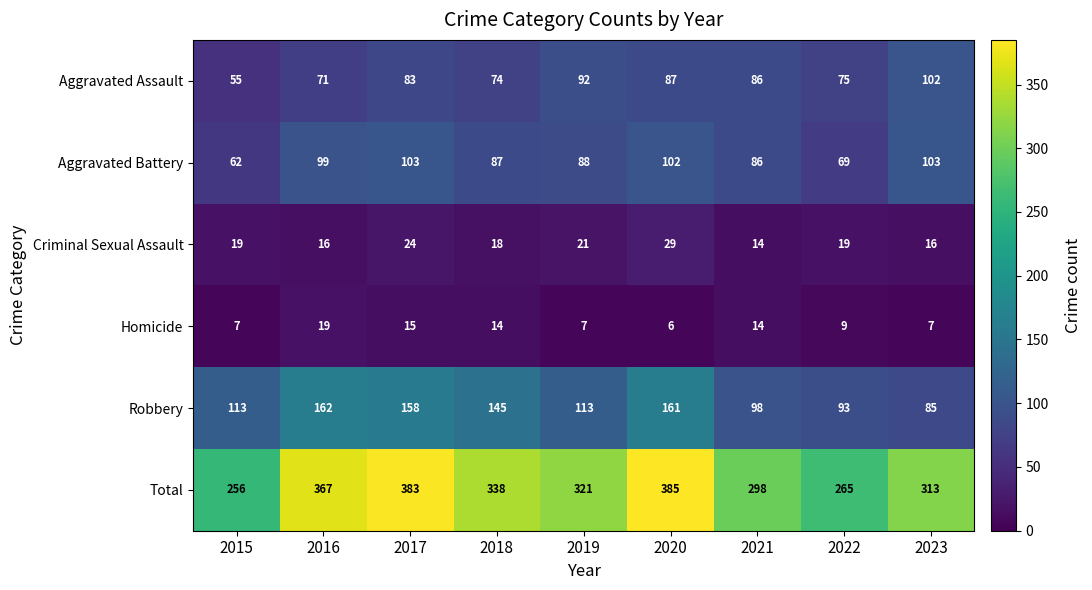

At which label is Aggravated Assault closest to 78?

2022